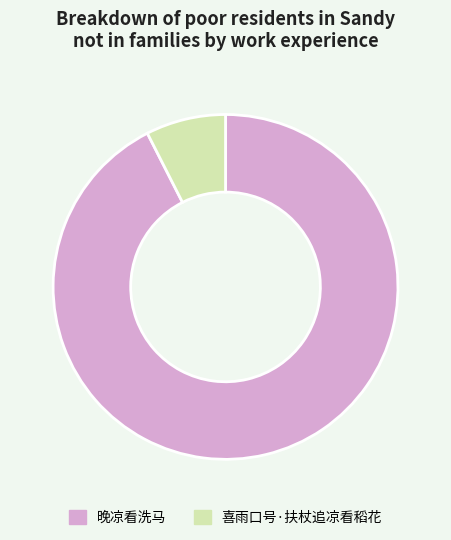

True or false: 喜雨口号·扶杖追凉看稻花 accounts for 7% of the total.

True